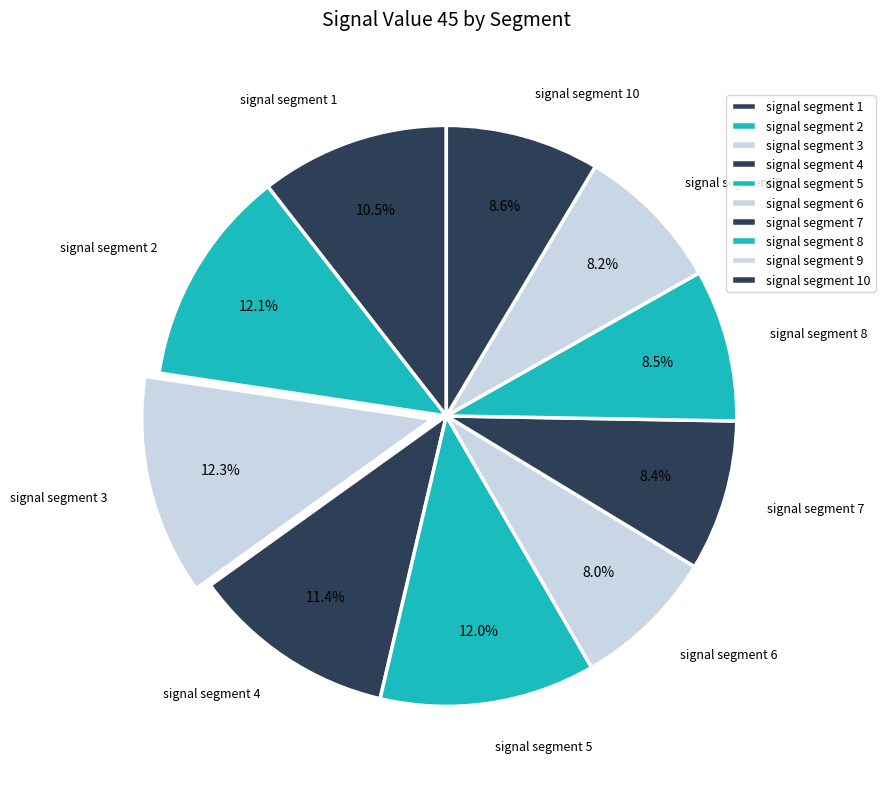

Does signal segment 7 represent more than half of the total?

No